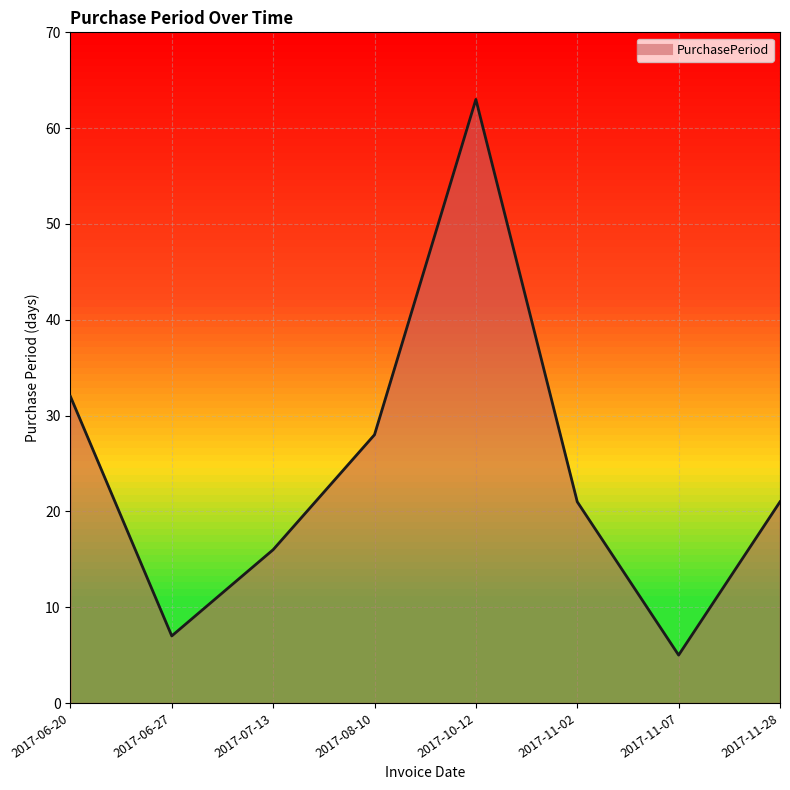

At which category does the data reach its first local peak?

2017-10-12